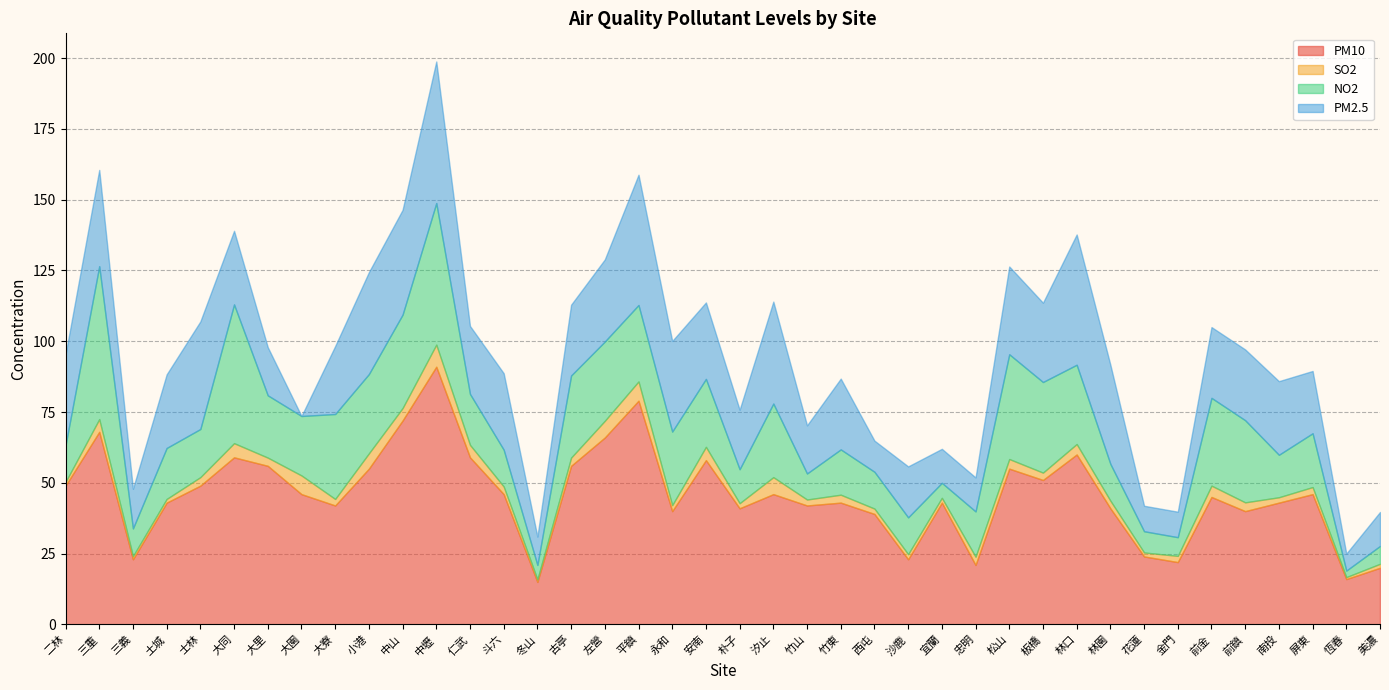

Count the number of data series in this chart.

4